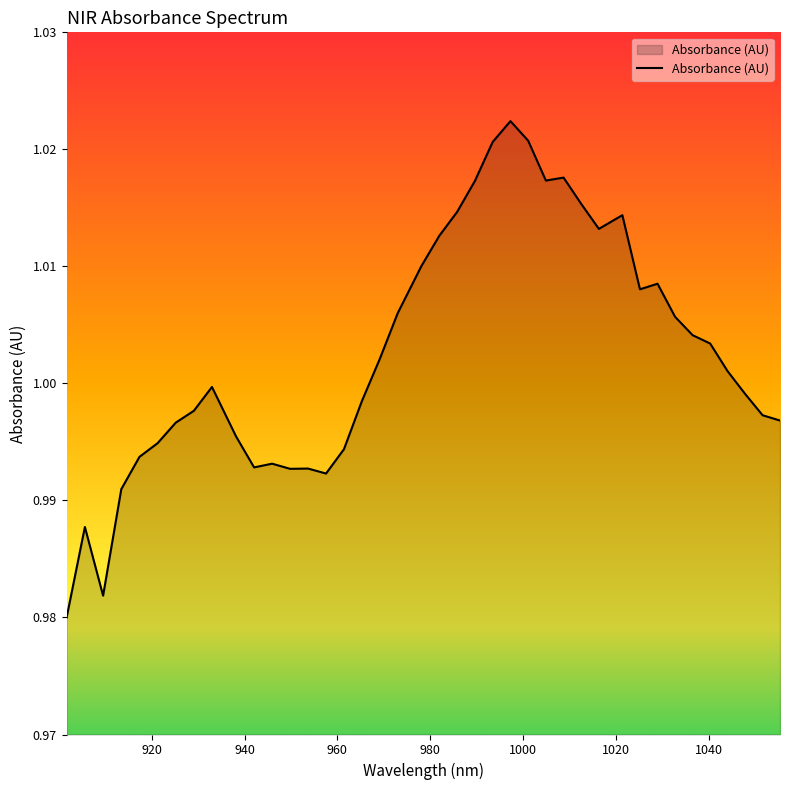

How many lines are shown in the chart?

1